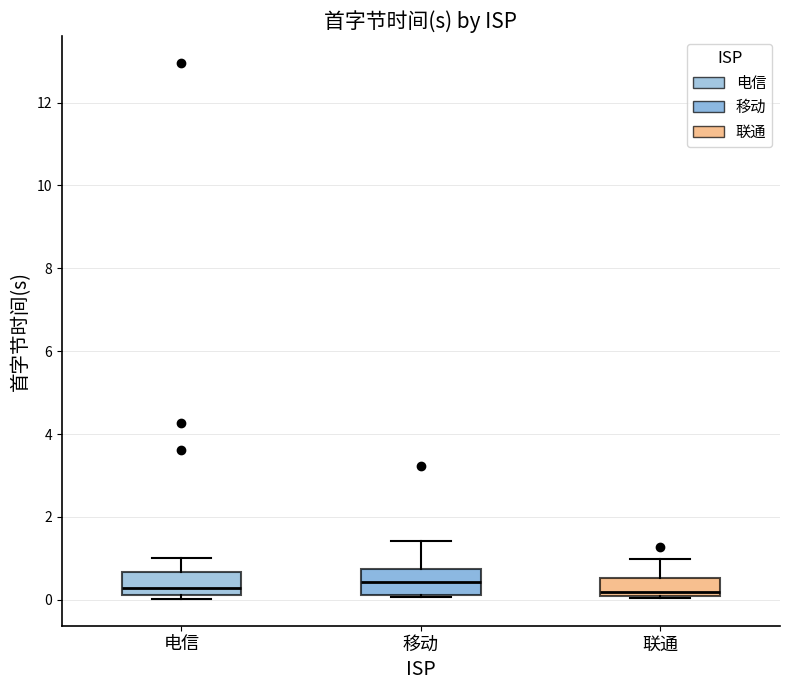

Where is the upper edge of the box for 移动 on the y-axis? The values are not printed on the chart, so give them approximately, as read against the axis.

0.8